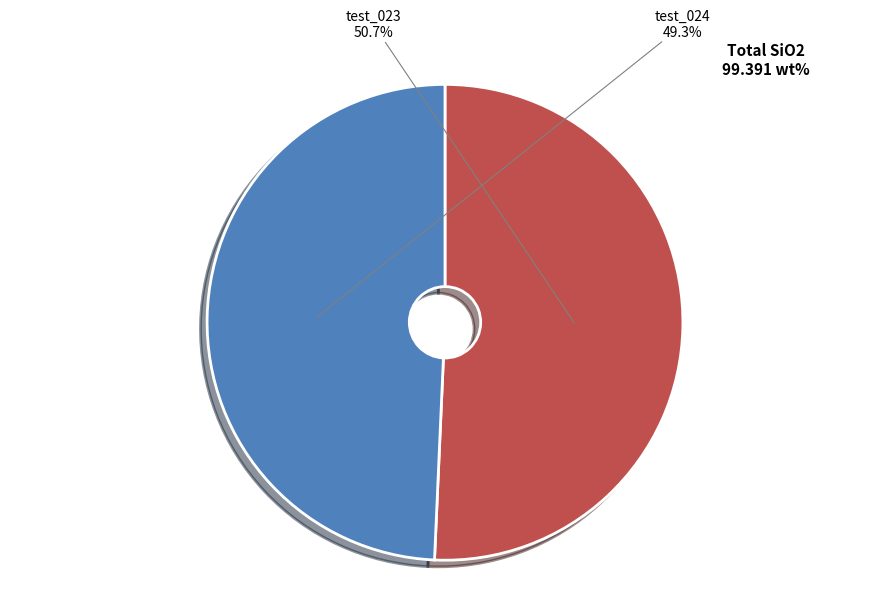

Between test_023 and test_024, which is larger?

test_023